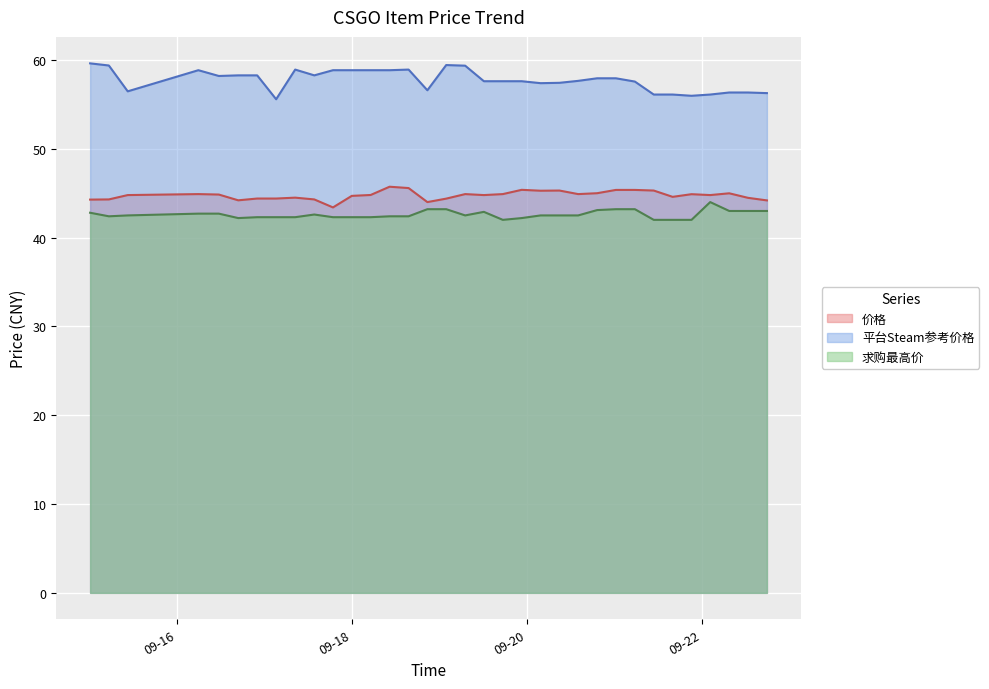

What is the minimum value for 求购最高价?

42.0